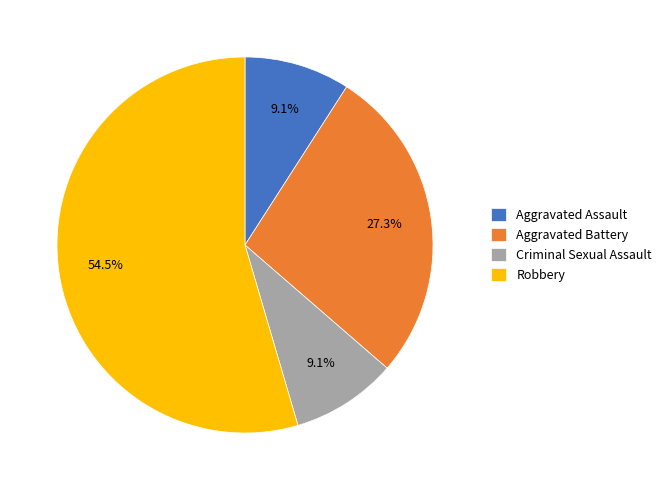

Does Robbery represent more than half of the total?

Yes